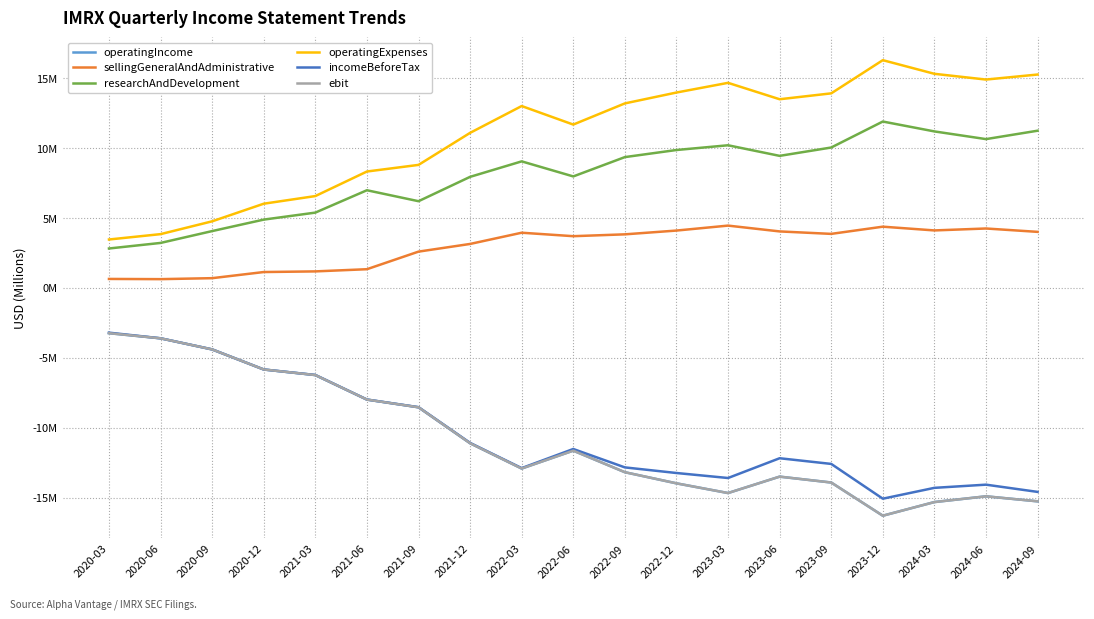

What is the label of the 10th point from the left?

2022-06